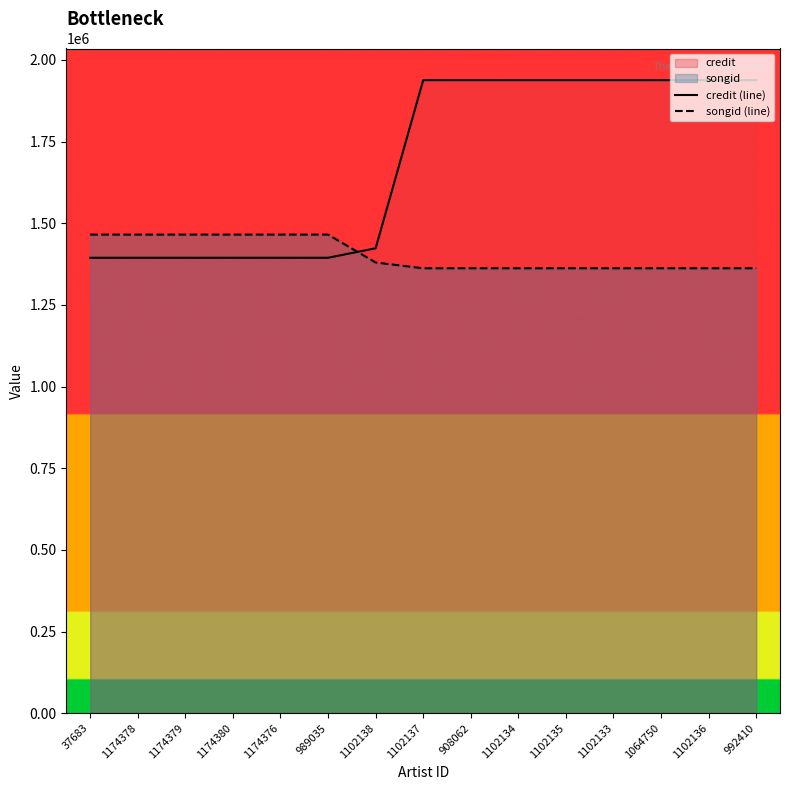

After their last crossing, which series has the higher values: songid (line) or credit (line)?

credit (line)